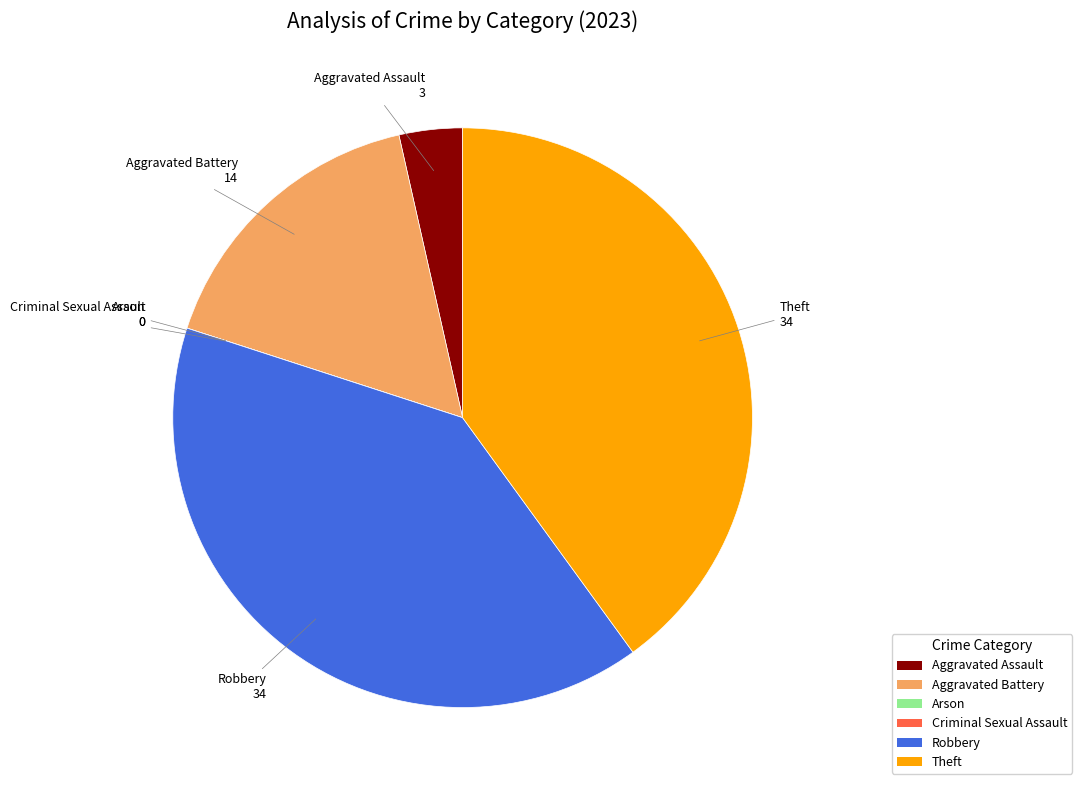

Combined, do Aggravated Assault and Aggravated Battery account for over 50%?

No